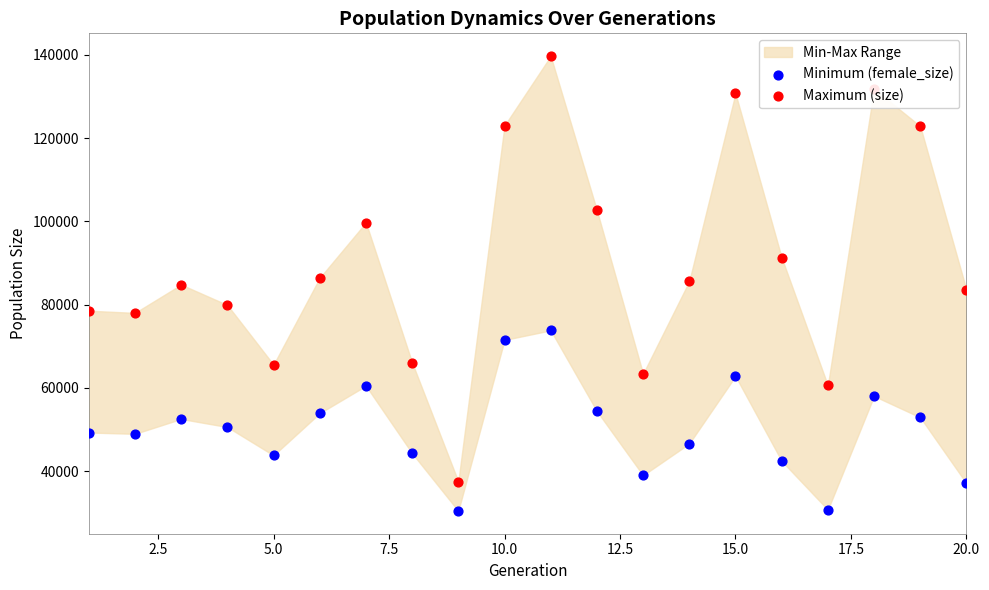

Is the value of Maximum (size) at 16 greater than the value of Minimum (female_size) at 17?

Yes